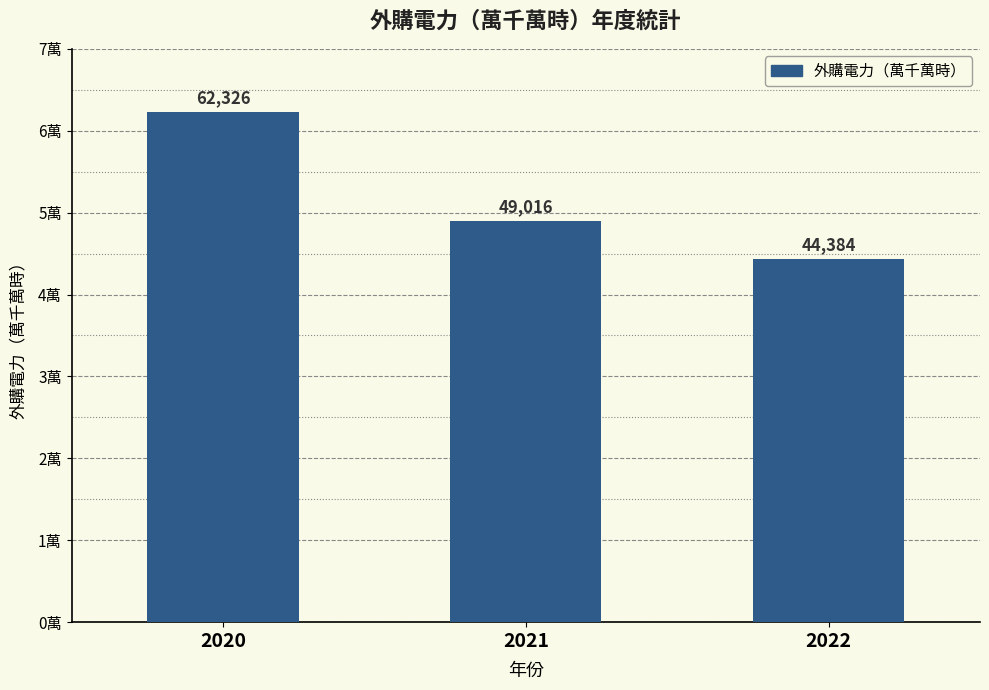

How many values are between 44384 and 62326?

3